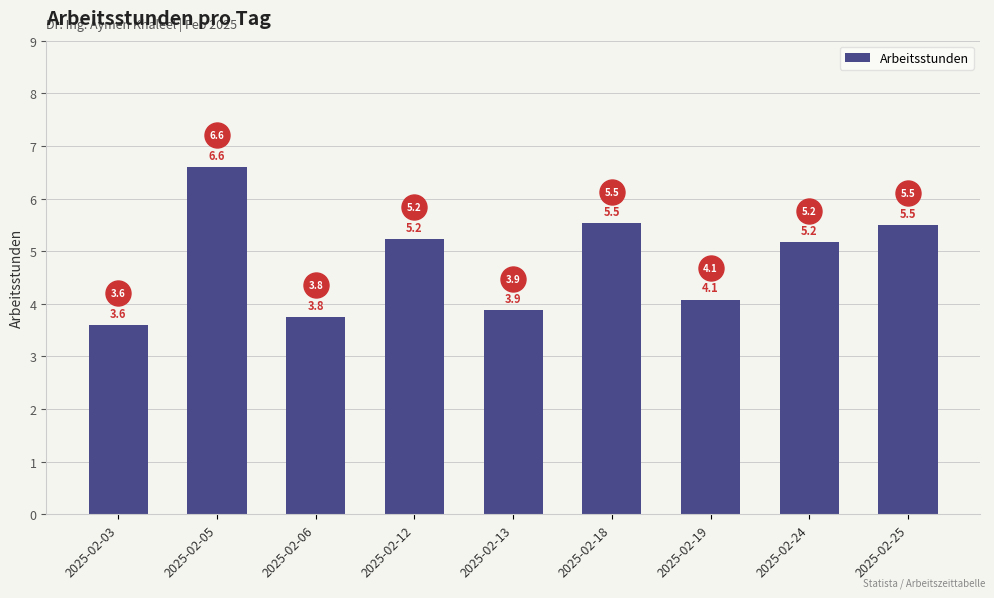

What is the value of the 8th bar from the left?

5.2